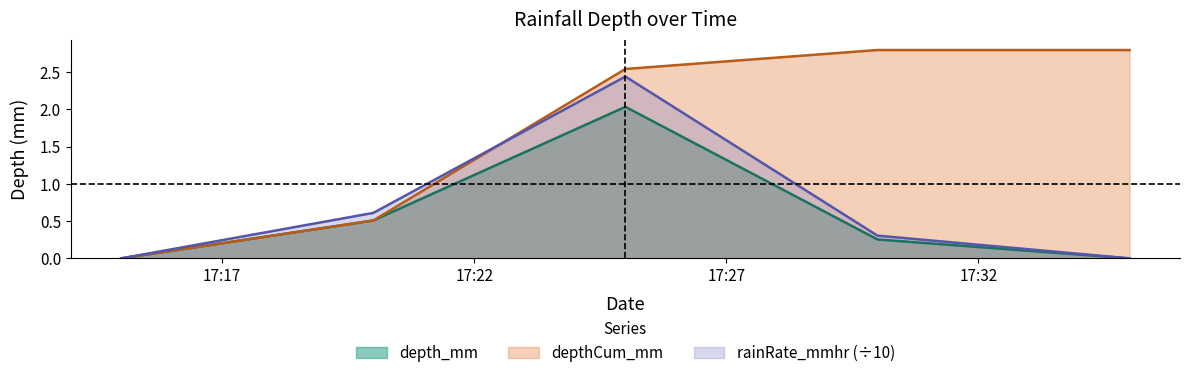

Reading right to left, what are all the values shown in this chart?

depth_mm: 2014-09-04 17:35:00=0.0	2014-09-04 17:30:00=0.3	2014-09-04 17:25:00=2.0	2014-09-04 17:20:00=0.5	2014-09-04 17:15:00=0.0
depthCum_mm: 2014-09-04 17:35:00=2.8	2014-09-04 17:30:00=2.8	2014-09-04 17:25:00=2.5	2014-09-04 17:20:00=0.5	2014-09-04 17:15:00=0.0
rainRate_mmhr: 2014-09-04 17:35:00=0.0	2014-09-04 17:30:00=0.3	2014-09-04 17:25:00=2.4	2014-09-04 17:20:00=0.6	2014-09-04 17:15:00=0.0